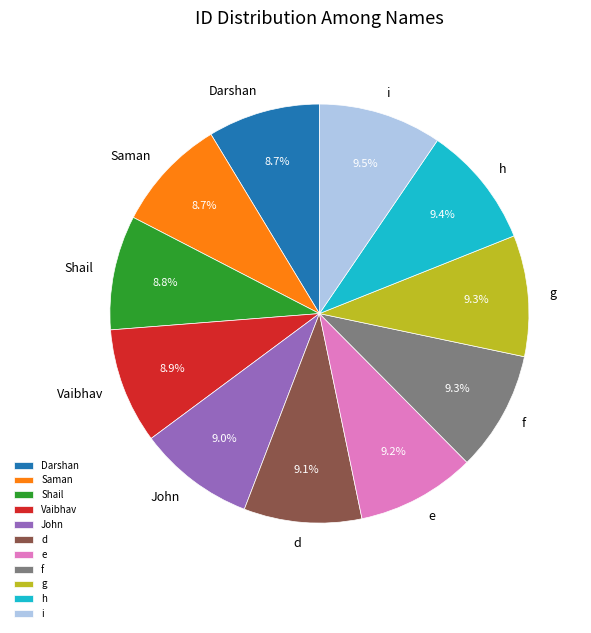

Is Darshan the majority of the pie?

No